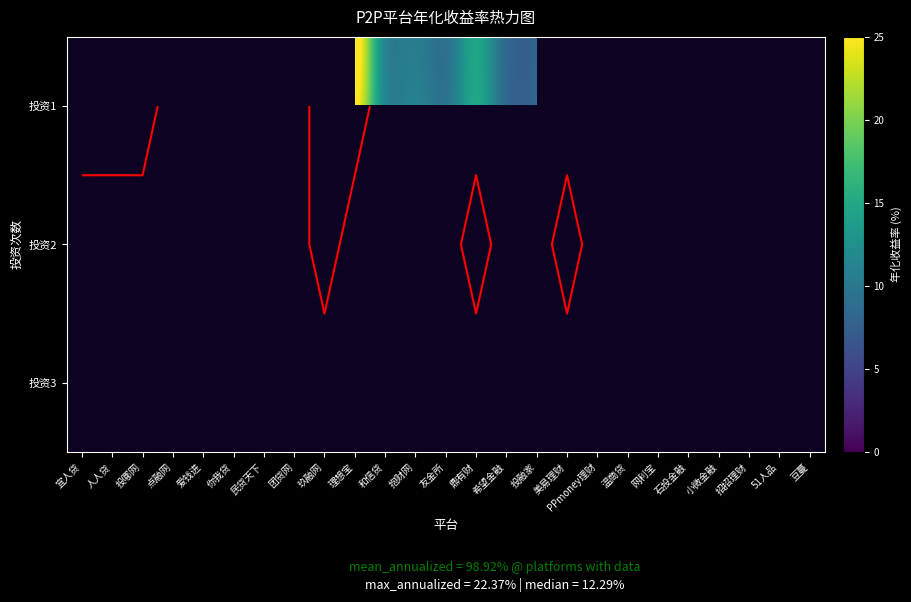

Which label corresponds to the largest value in the chart?

理想宝